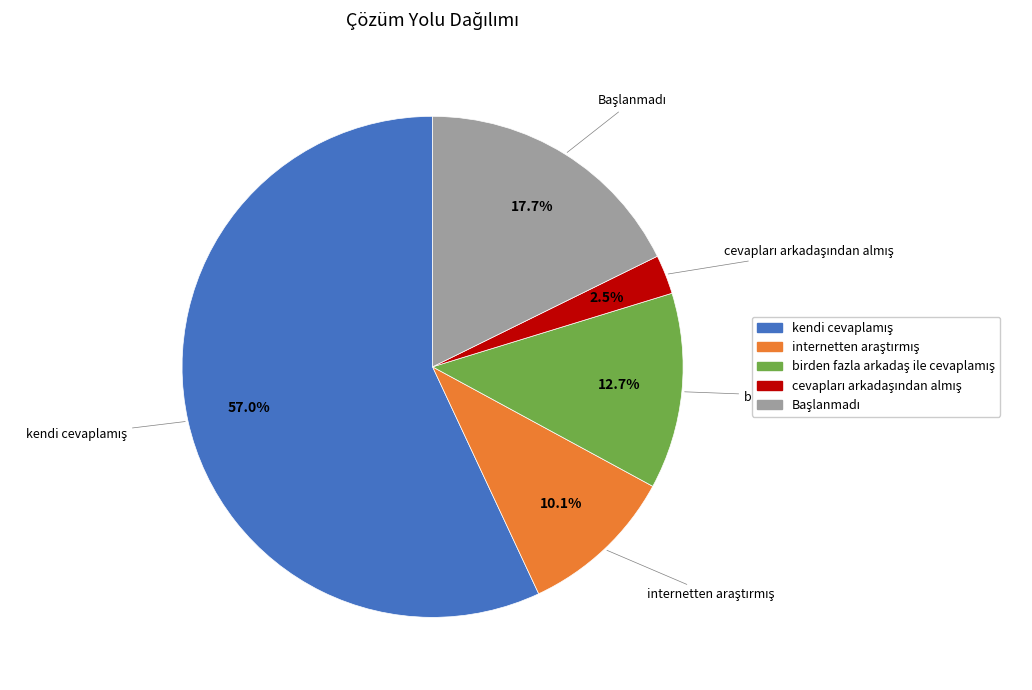

Does any single category account for the majority?

Yes